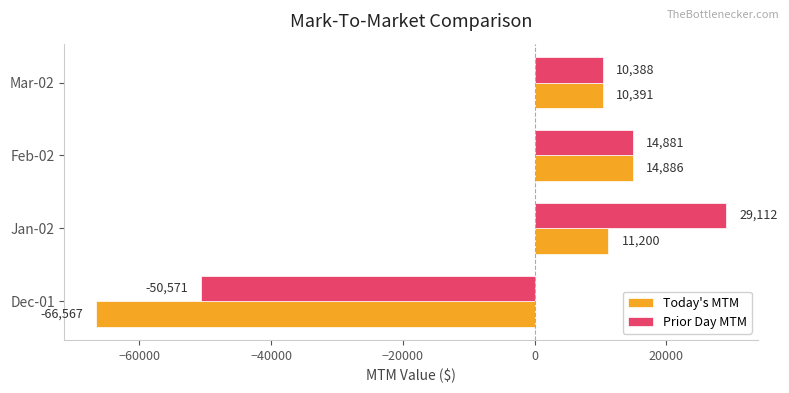

What is the average value of the Today's MTM series?

-7522